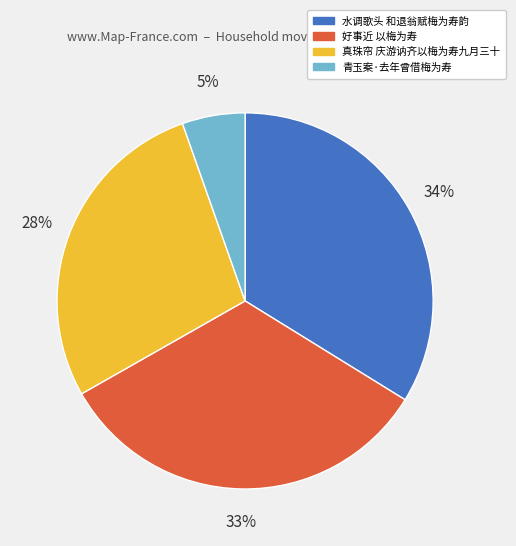

To the nearest percent, what is the average slice percentage?

25%